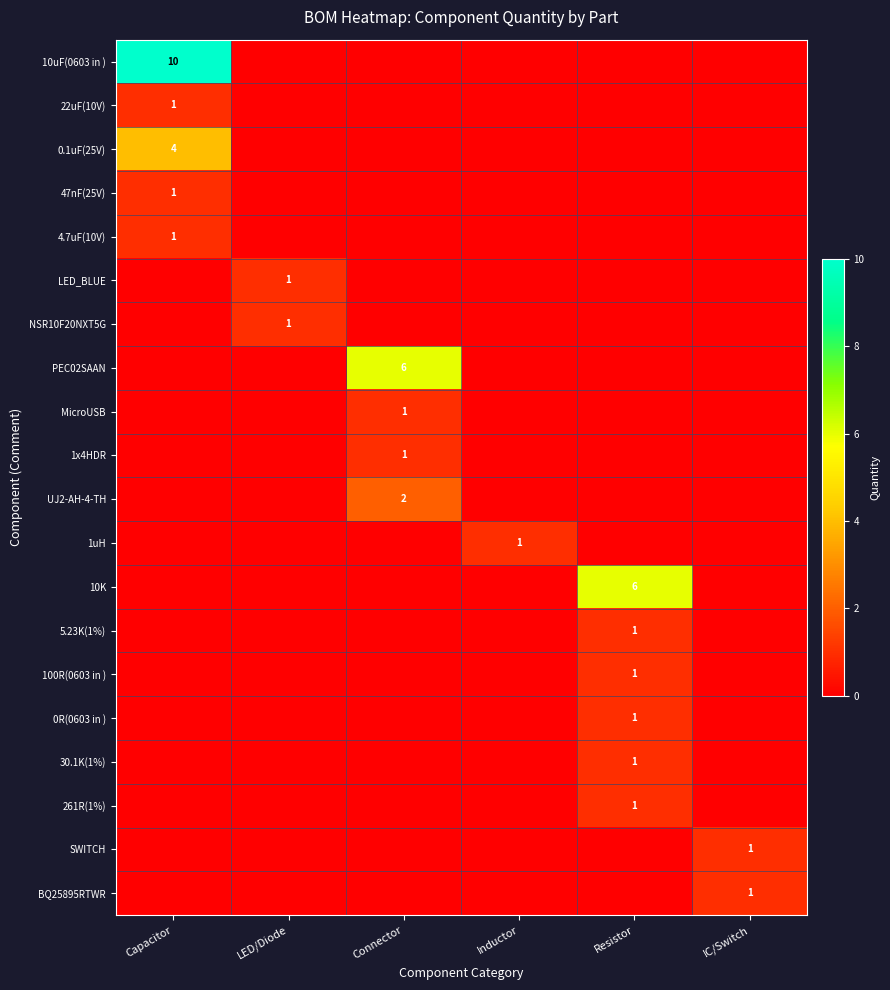

The 10uF(0603 in ) series shows 10 at Capacitor. True or false?

True